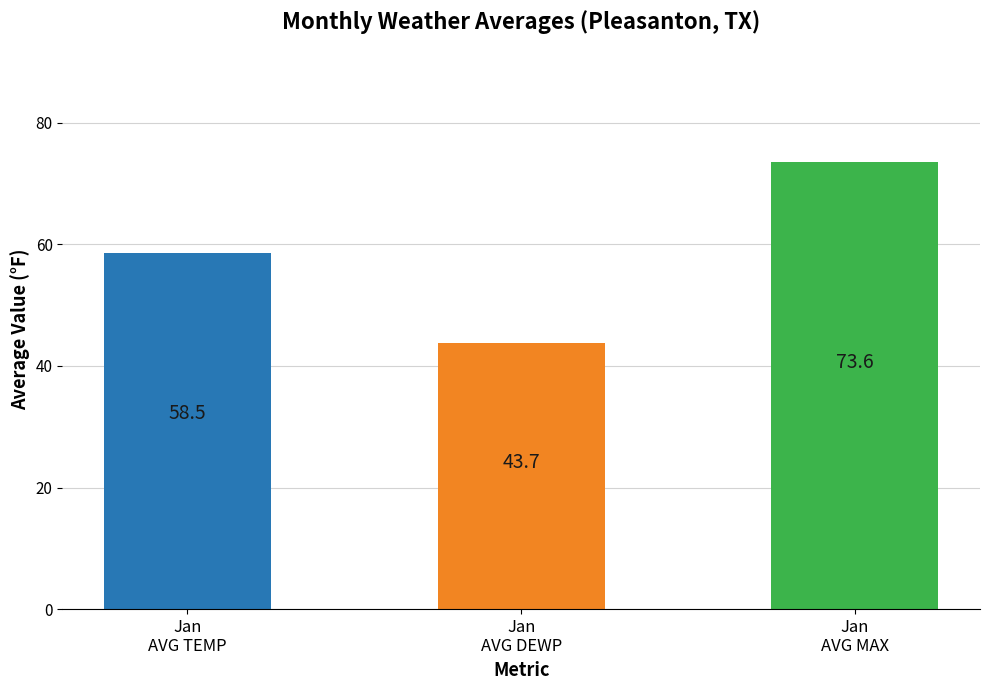

The chart shows a value of 73.6 at Jan
AVG MAX. True or false?

True